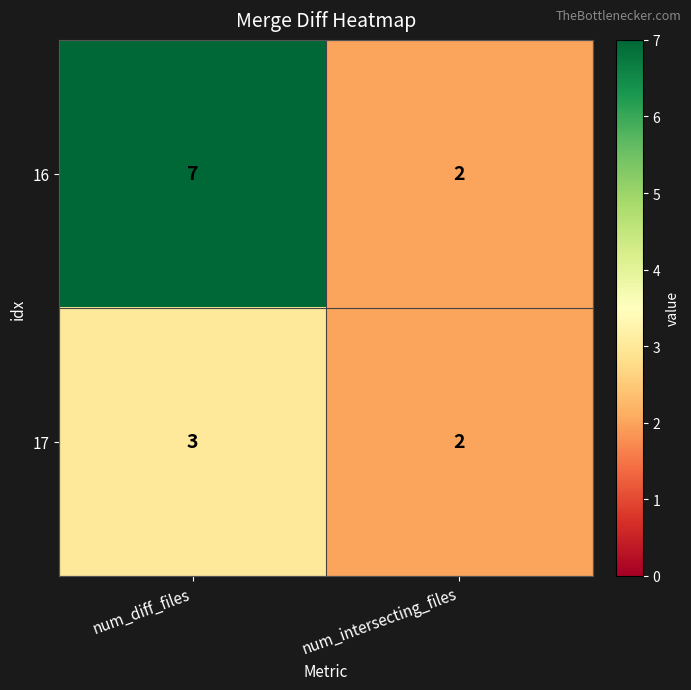

Rank the series by their maximum value, from highest to lowest.

16, 17